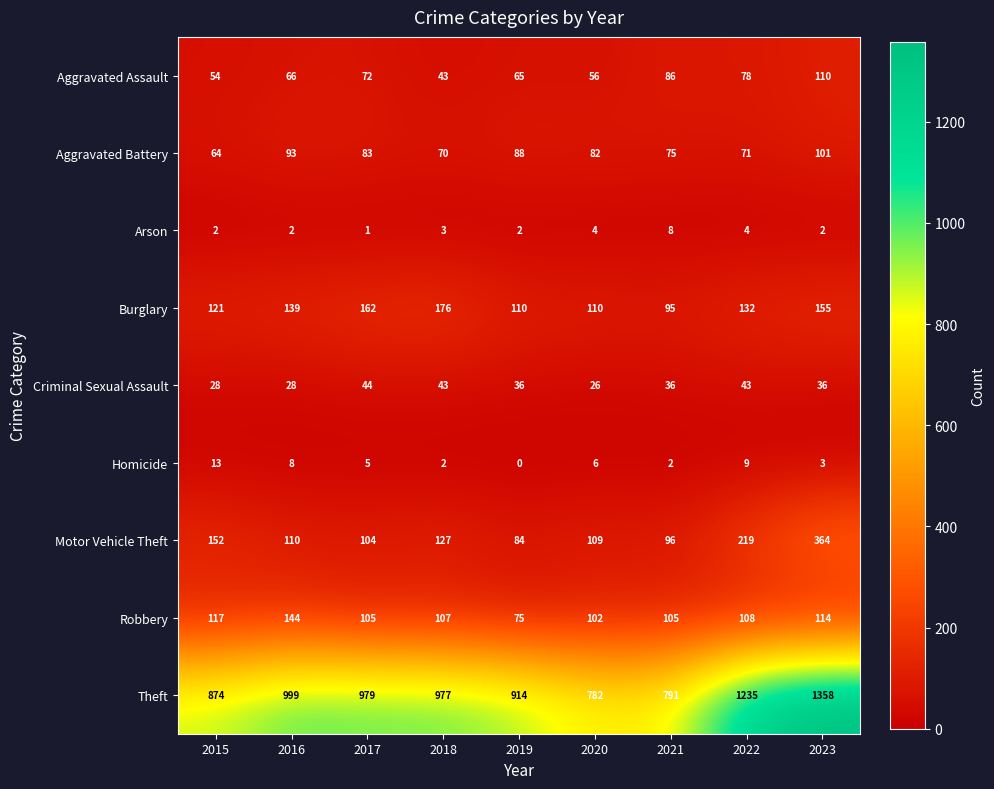

What is the difference between the maximum and minimum values in the Criminal Sexual Assault series?

18